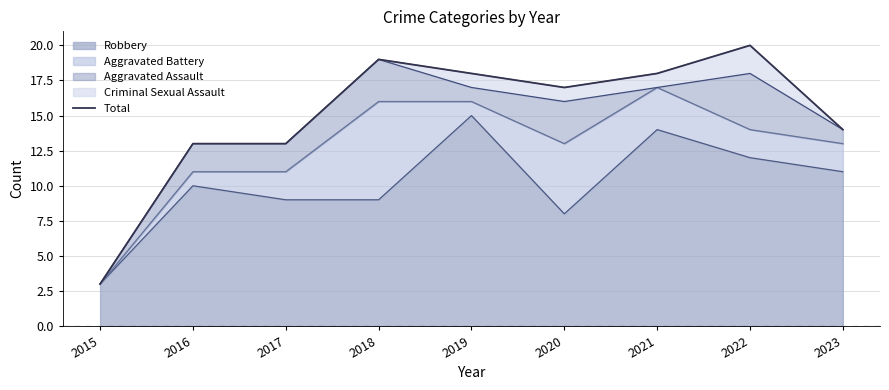

Is it true that the value at 2018 is 7?

False